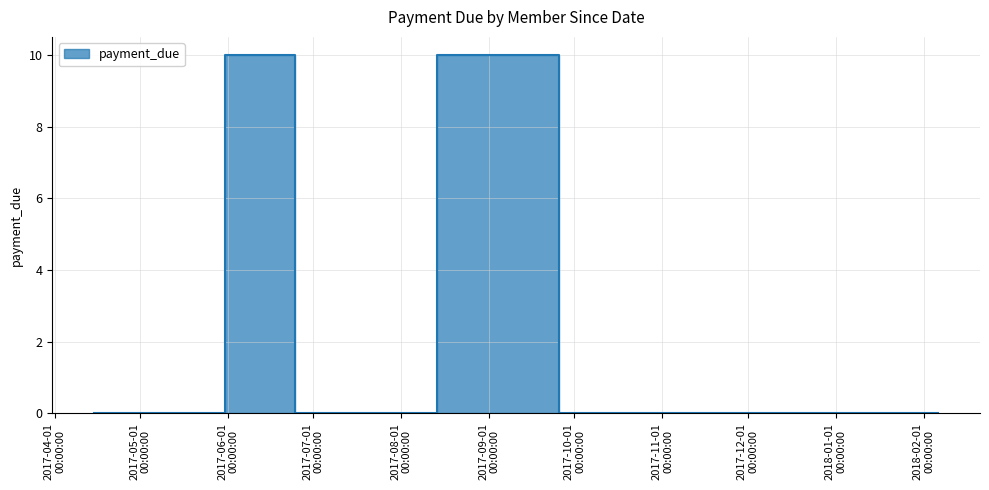

Does the chart have visible grid lines?

Yes